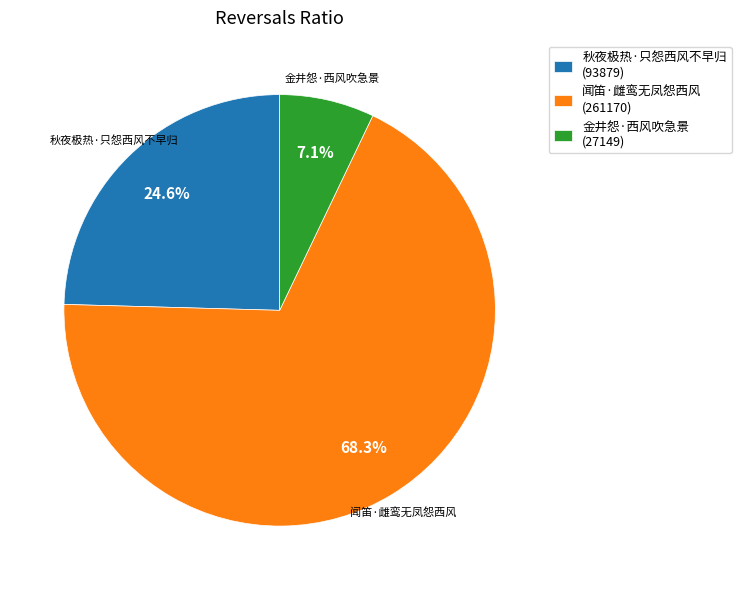

What percentage do 秋夜极热·只怨西风不早归 and 金井怨·西风吹急景 together represent?

31.7%